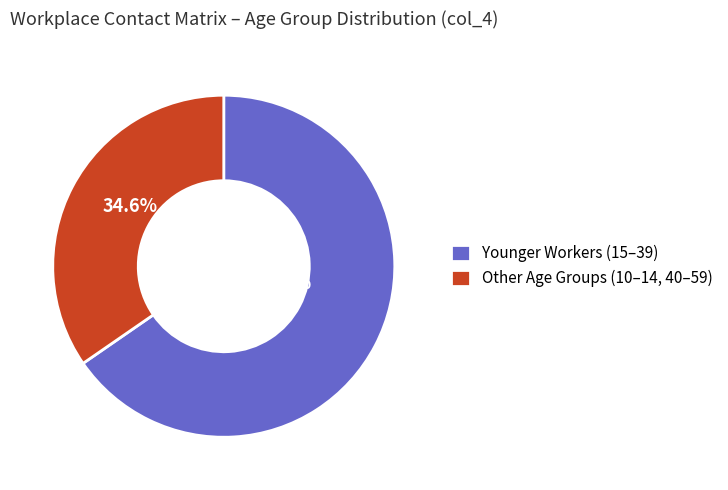

Is there a majority slice in this chart?

Yes